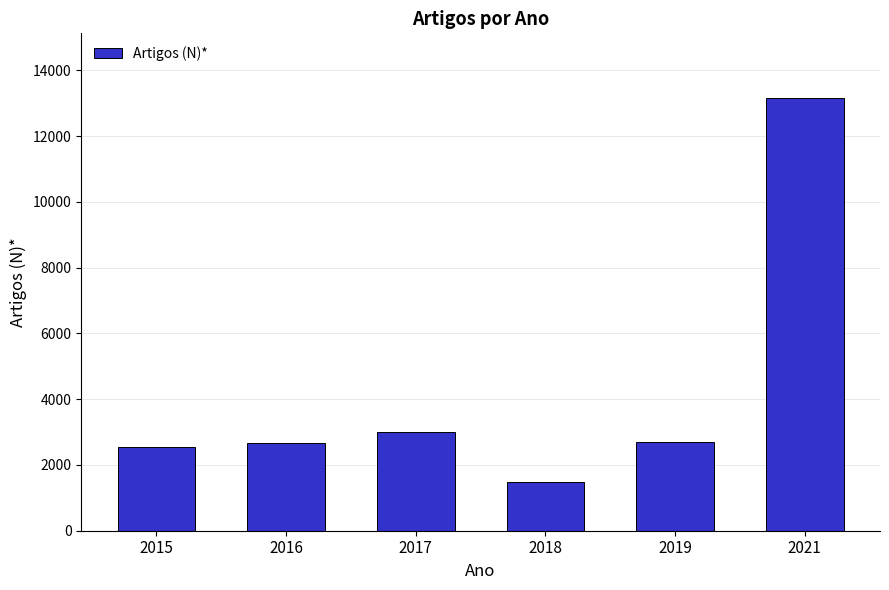

What value does the data have at 2016, to the nearest 50?

2650